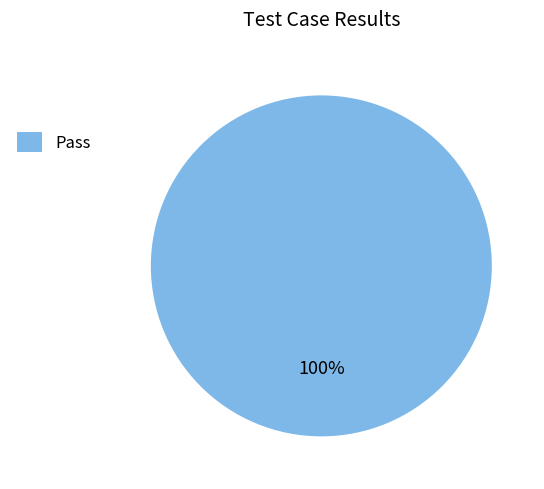

Count the number of slices in the pie.

1